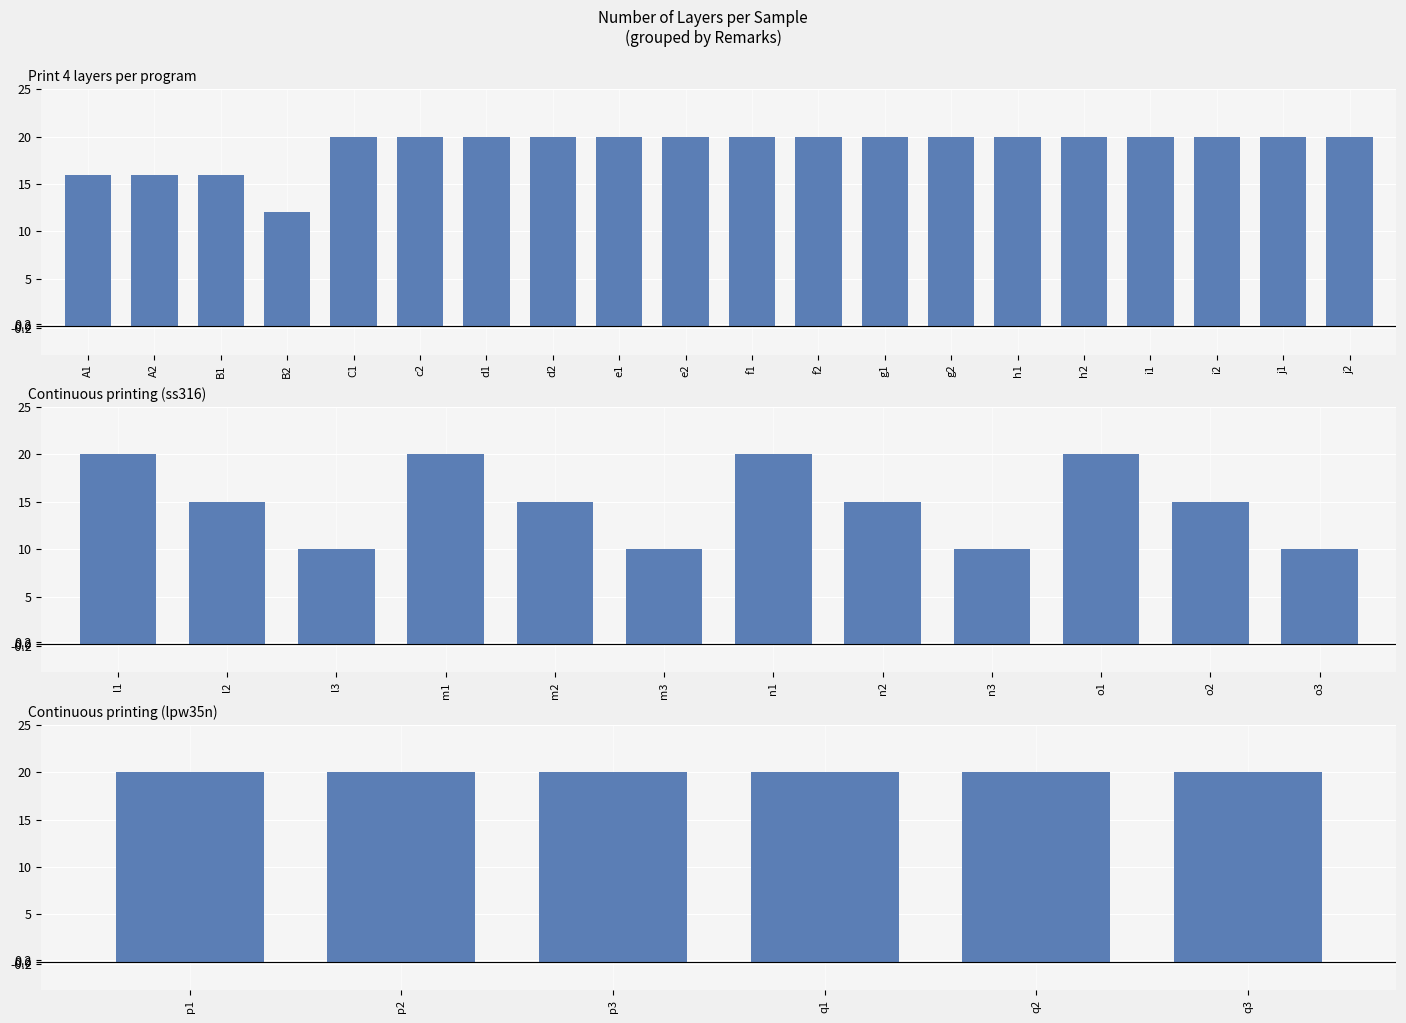

Count the number of data series in this chart.

1